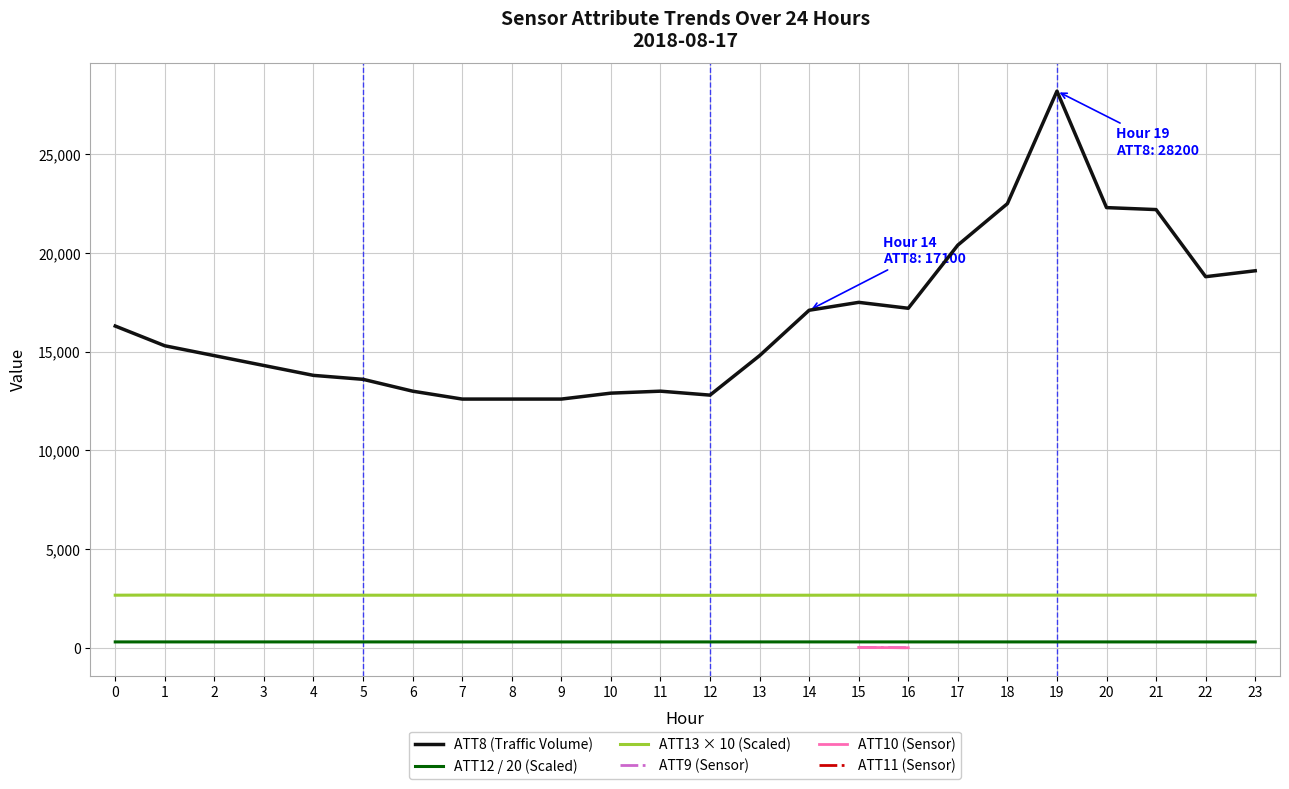

Is the value of ATT8 (Traffic Volume) at 18 greater than the value of ATT13 × 10 (Scaled) at 10?

Yes